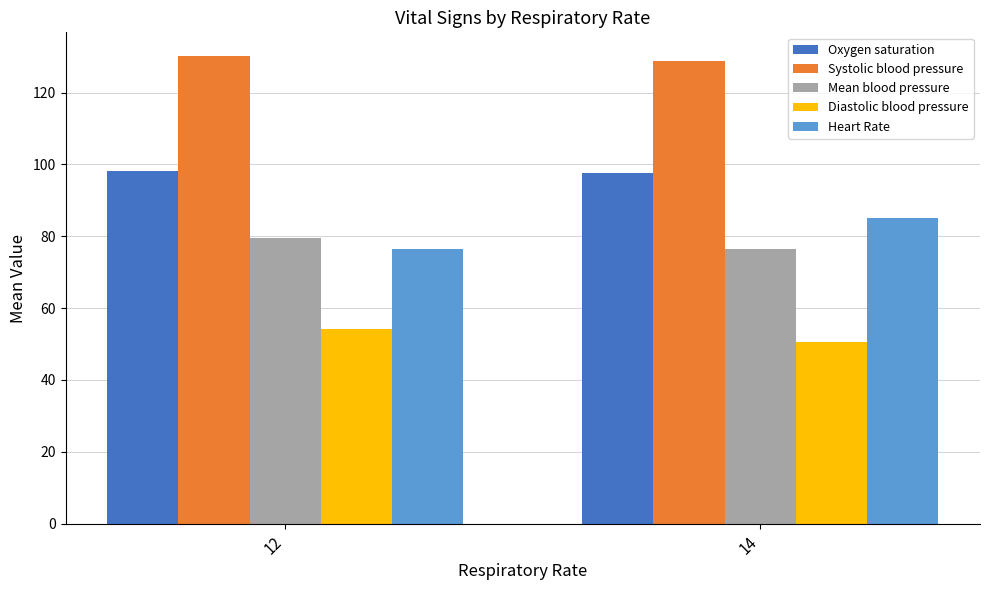

Is it true that Diastolic blood pressure equals 67.4 at 14?

False